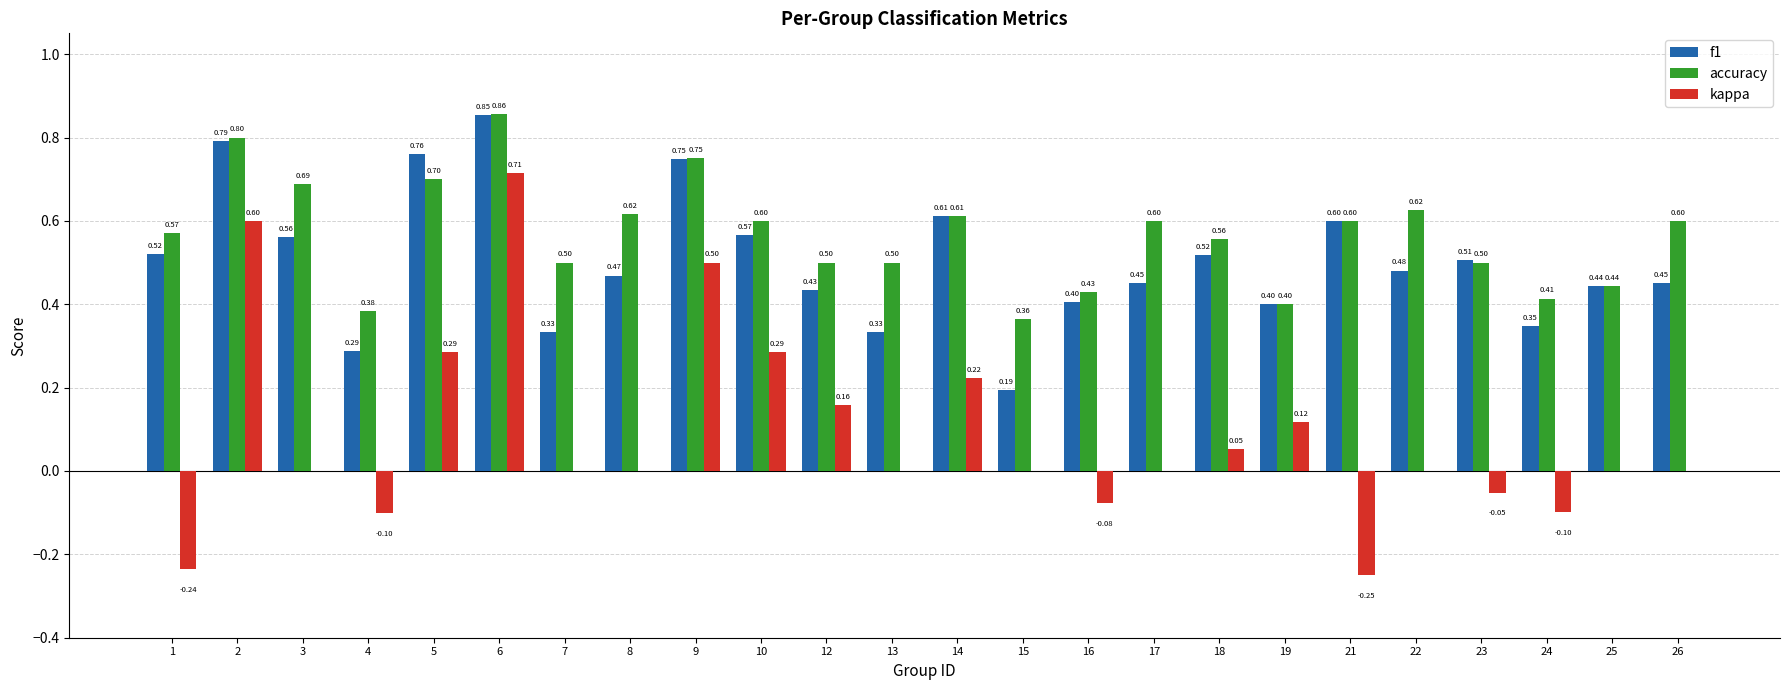

Is the value of f1 at 19 greater than the value of kappa at 23?

Yes